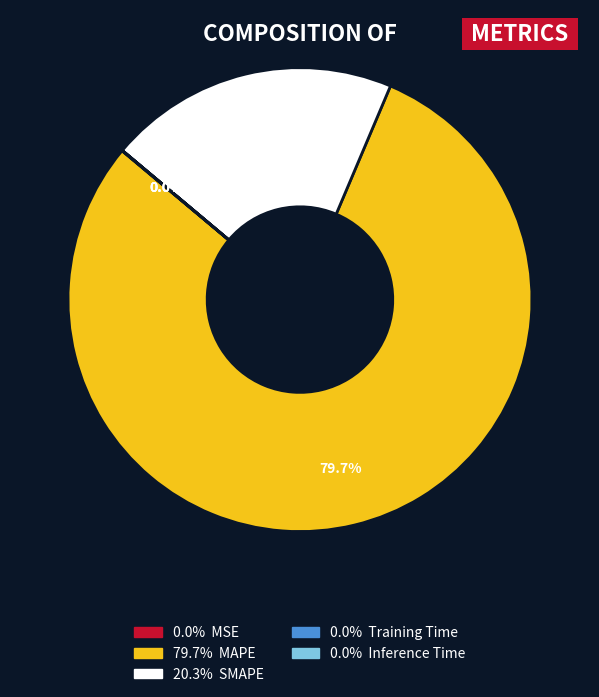

Is there any slice that represents more than half of the pie?

Yes